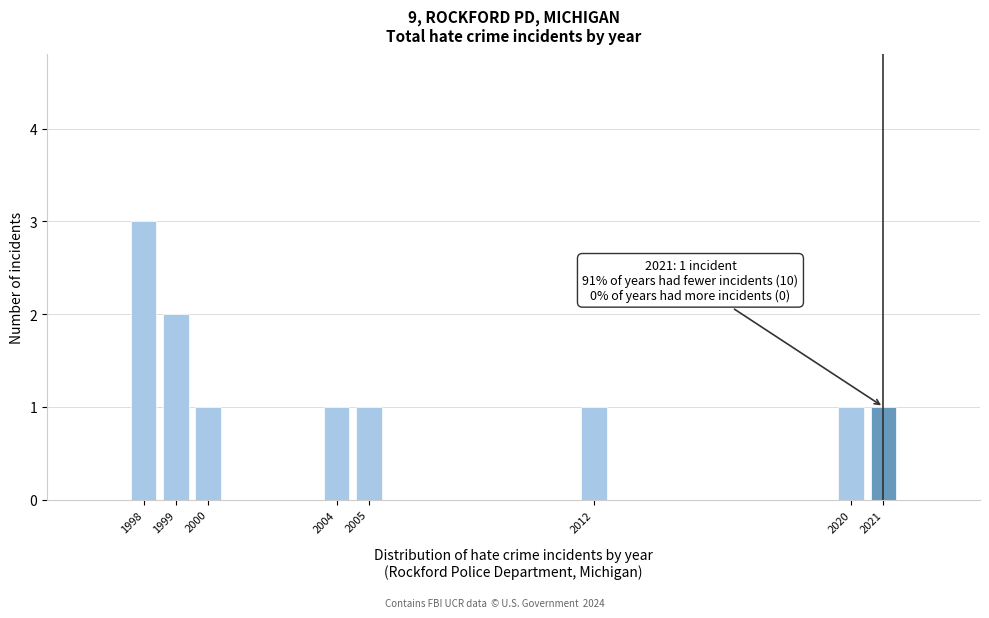

Reading right to left, list all the values displayed in this chart.

1	1	1	1	1	1	2	3